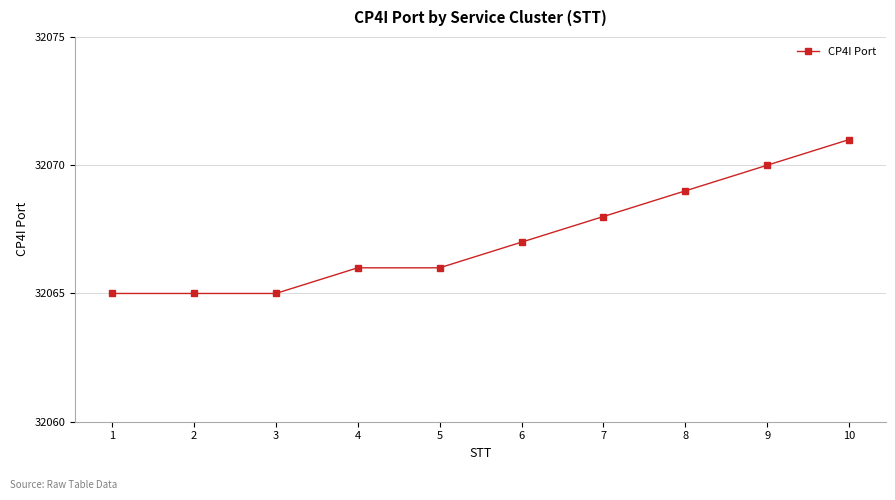

Count the values in the range 32065 to 32069.

8